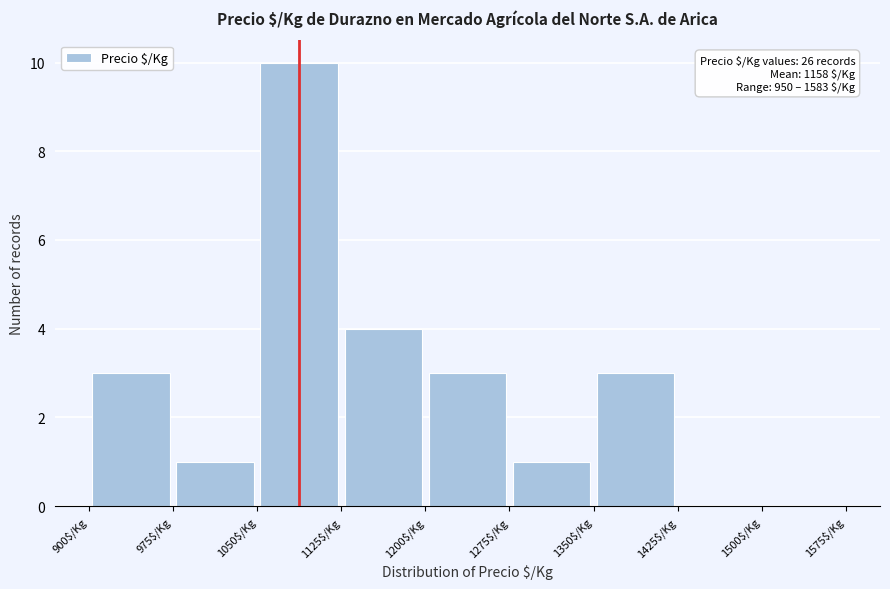

Over which range of the x-axis is the bar tallest?

1050 to 1125